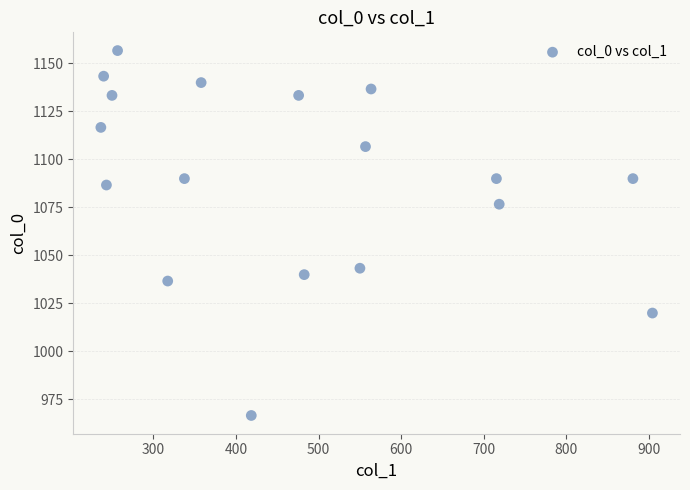

What is the range of X values (max minus min)?

668.2